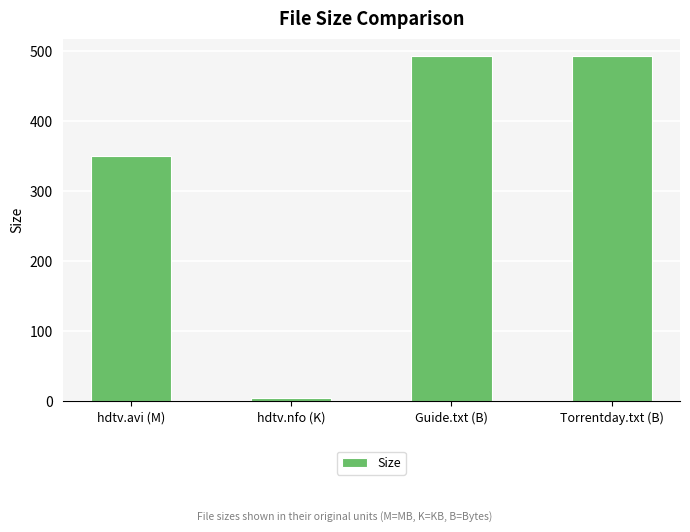

Does the chart contain stacked bars?

No